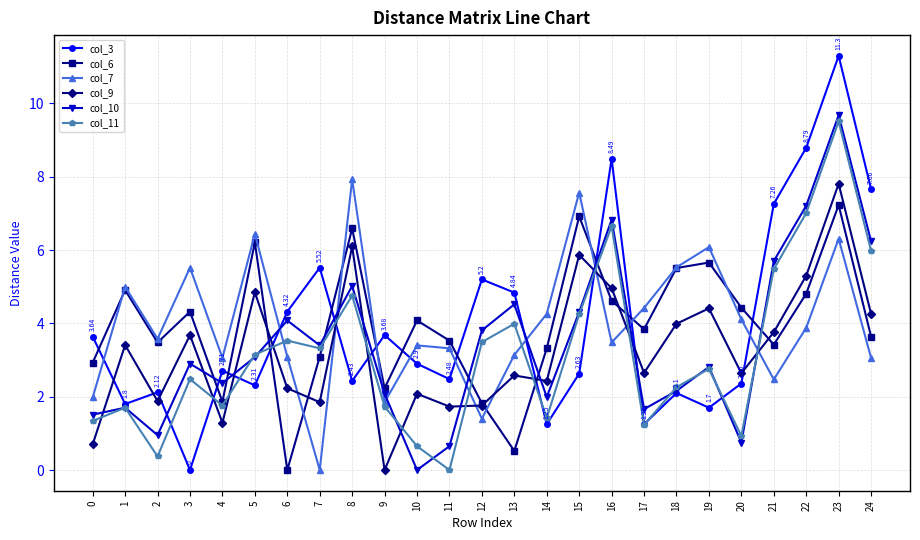

What is the total value across all series at 18?

21.6